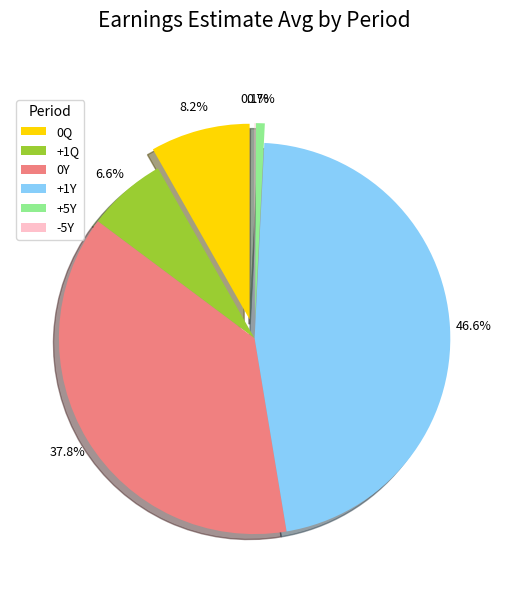

What percentage is the +1Q slice, to the nearest percent?

7%